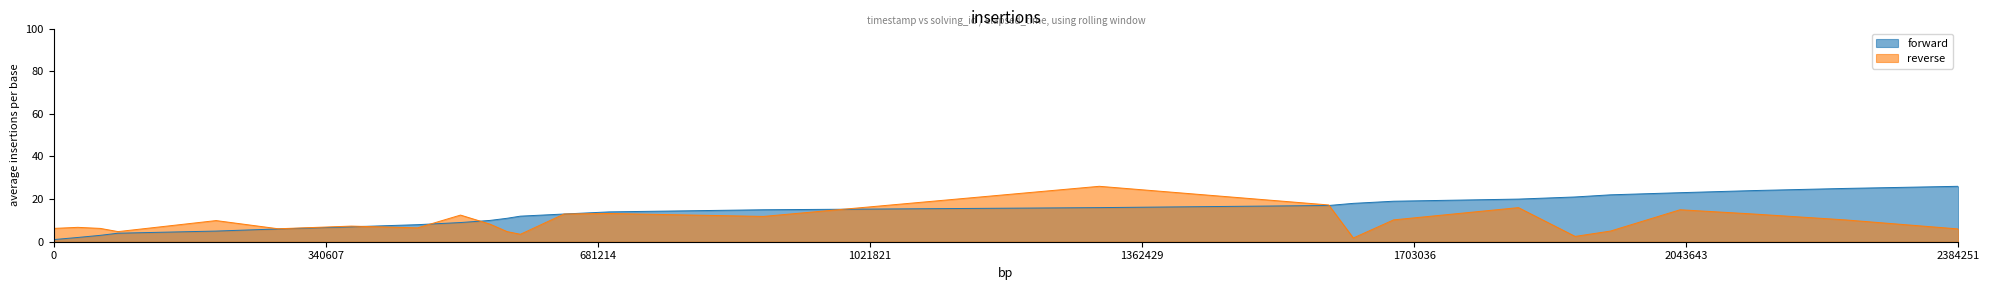

What is the maximum value shown in the chart?

26.0